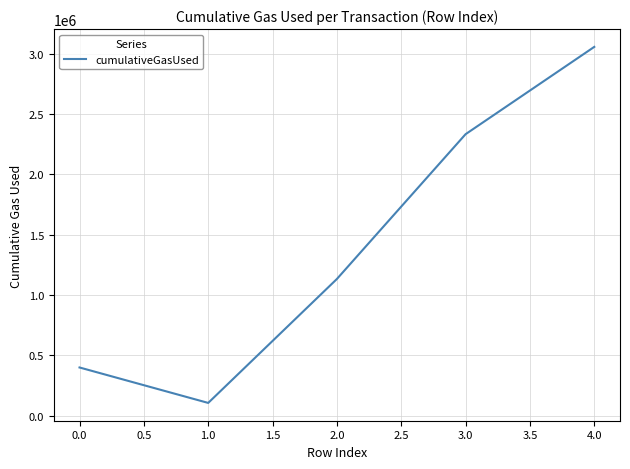

What is the average value?

1405878